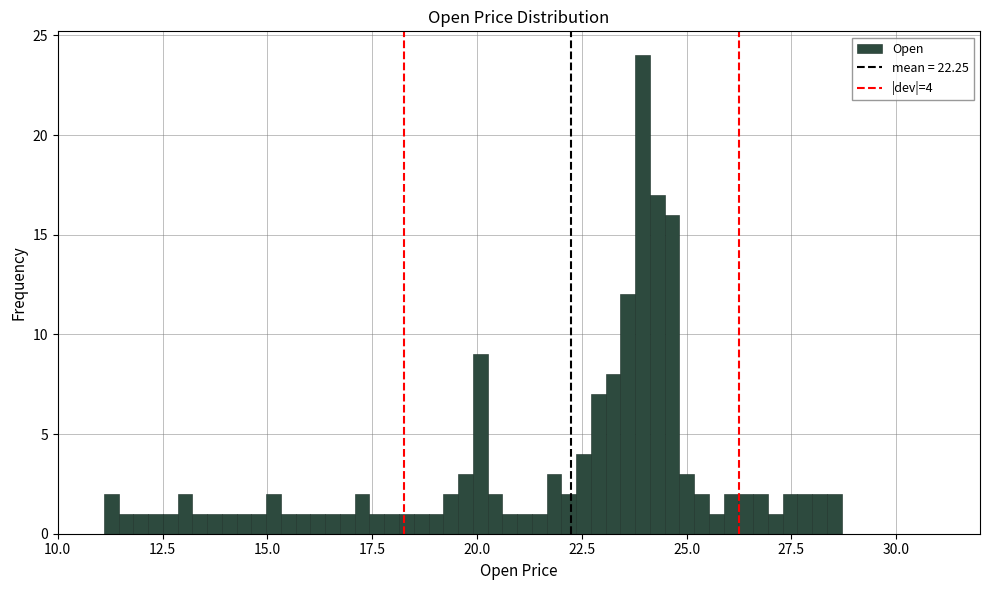

Around what value on the x-axis is the tallest bar? Give the approximate position of its centre, as read against the axis.

24.0